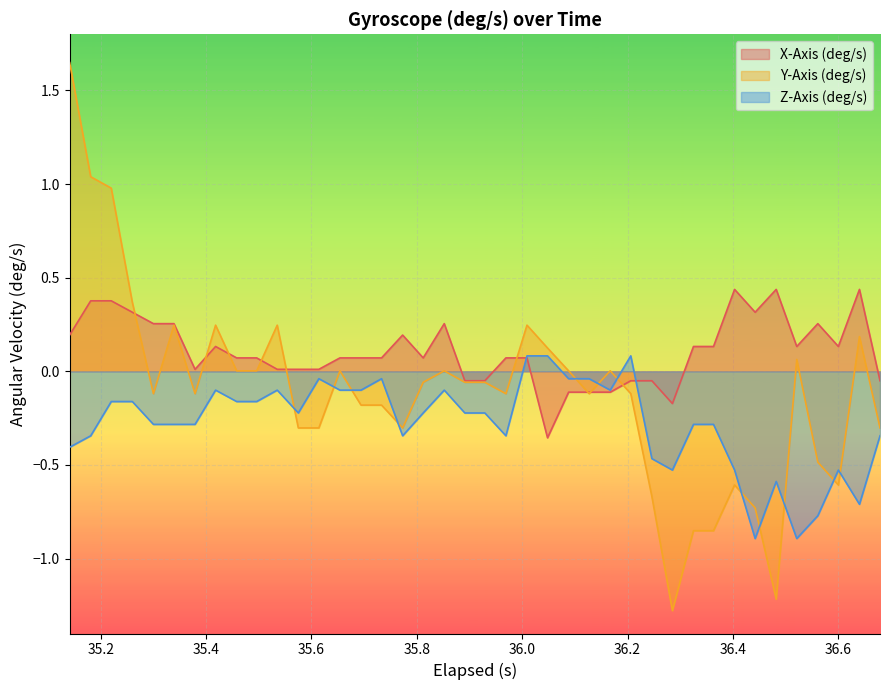

In Y-Axis (deg/s), how many points are higher than both neighbors (excluding endpoints)?

10